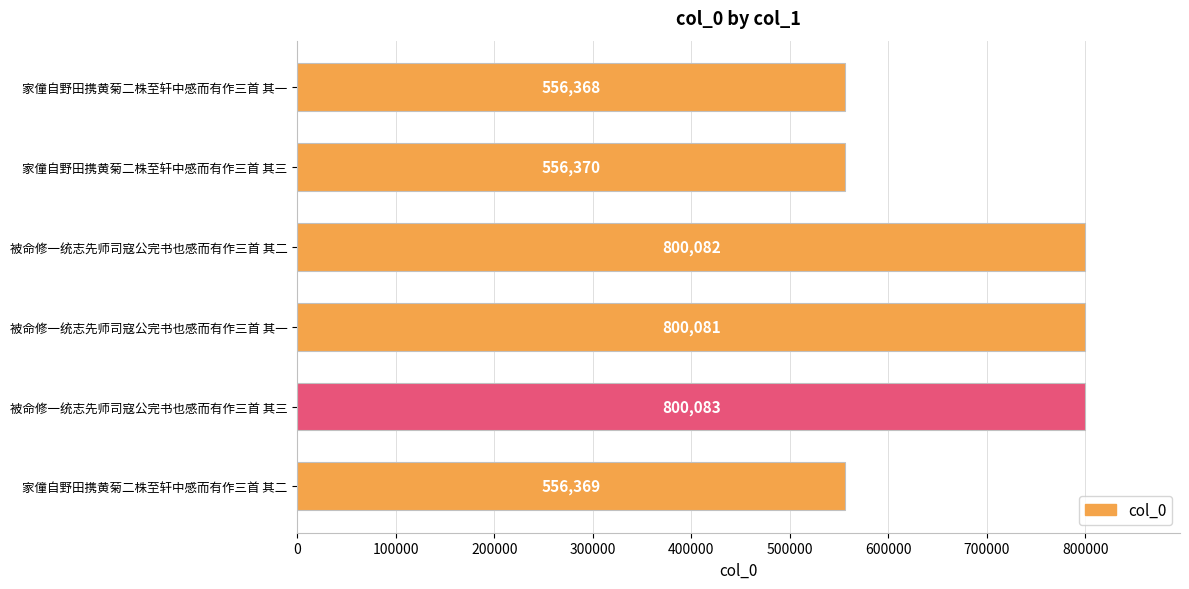

What is the sum of all values?

4069353